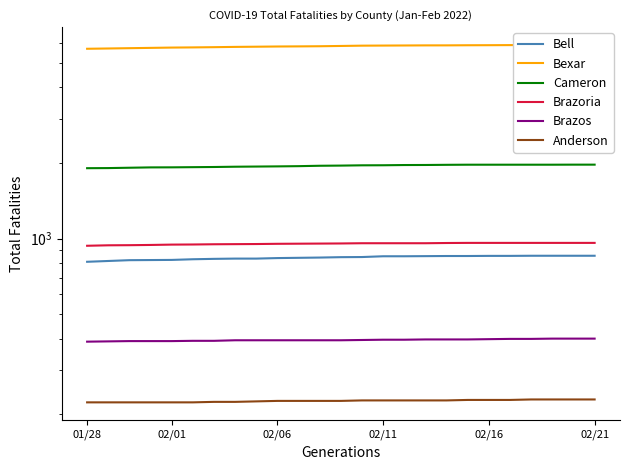

What is the label of the 1st point from the left?

01/28